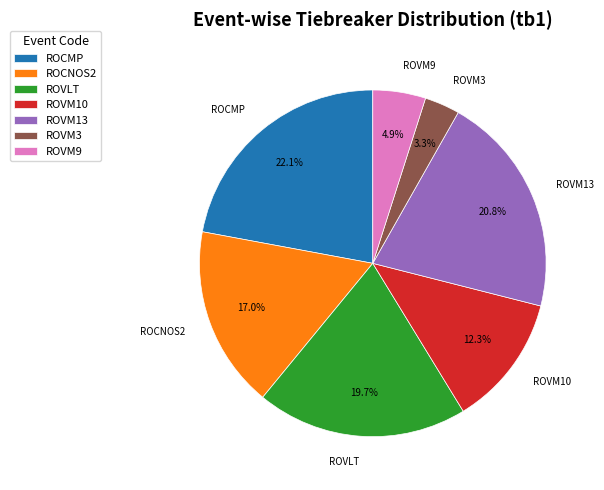

Count the number of slices in the pie.

7